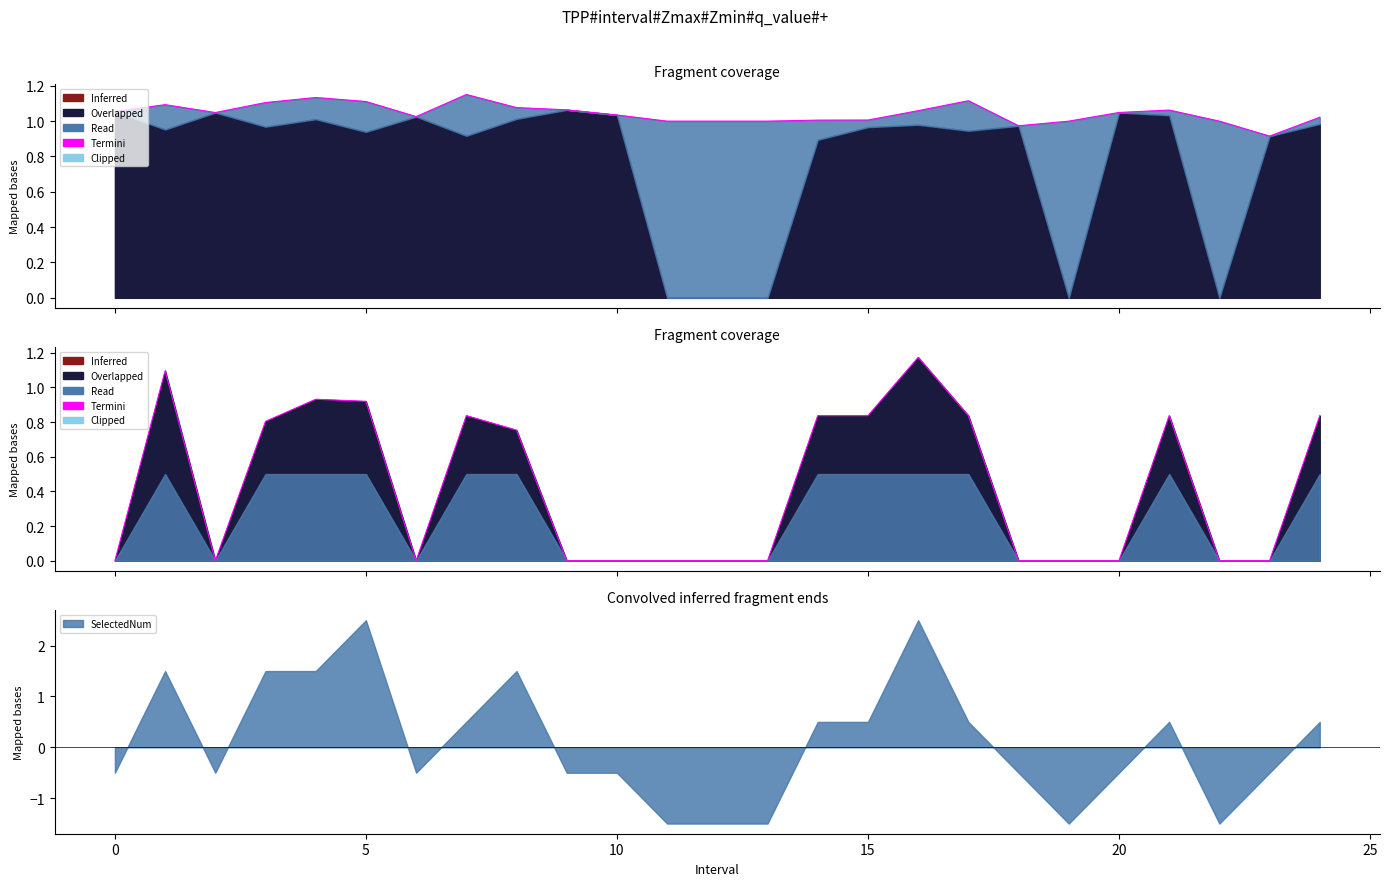

What is the maximum value for SelectedNum?

2.5